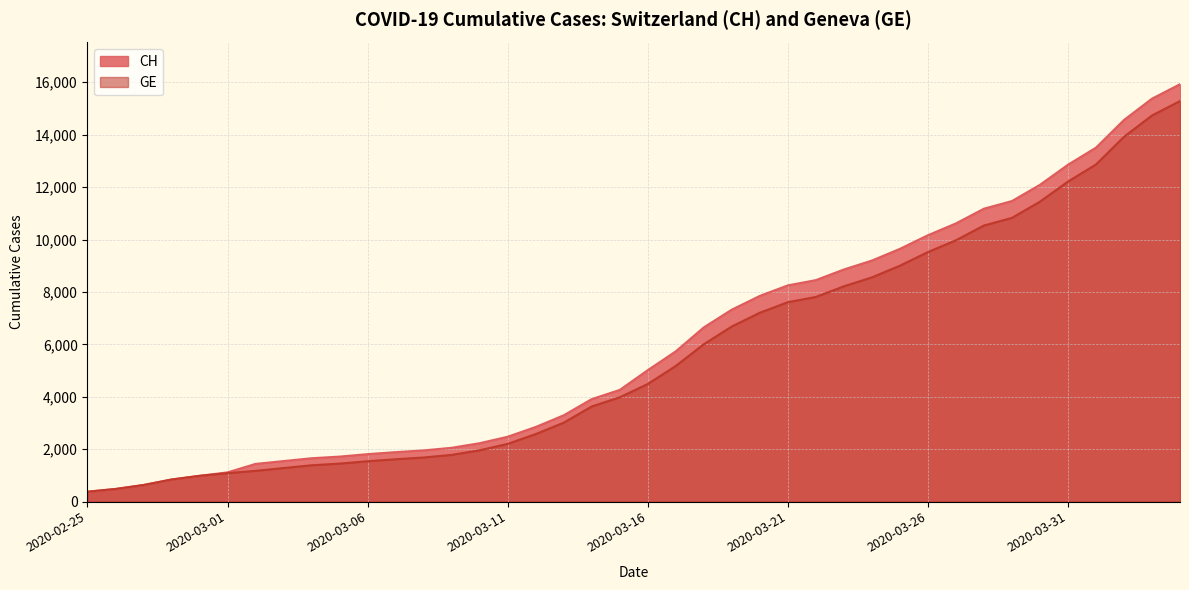

What is the average value of the CH series?

6053